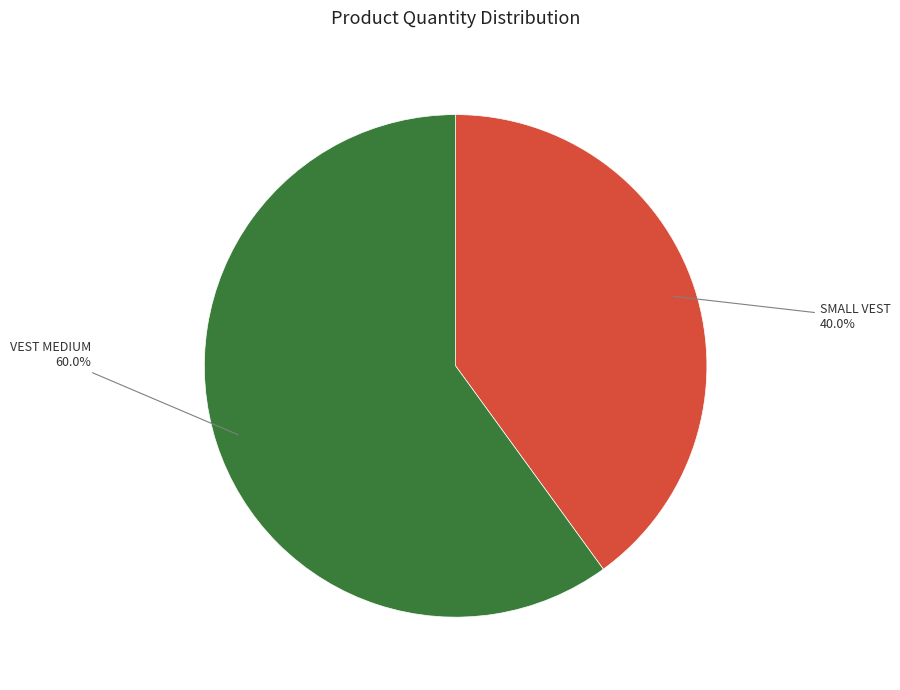

Which has a higher value, SMALL VEST or VEST MEDIUM?

VEST MEDIUM